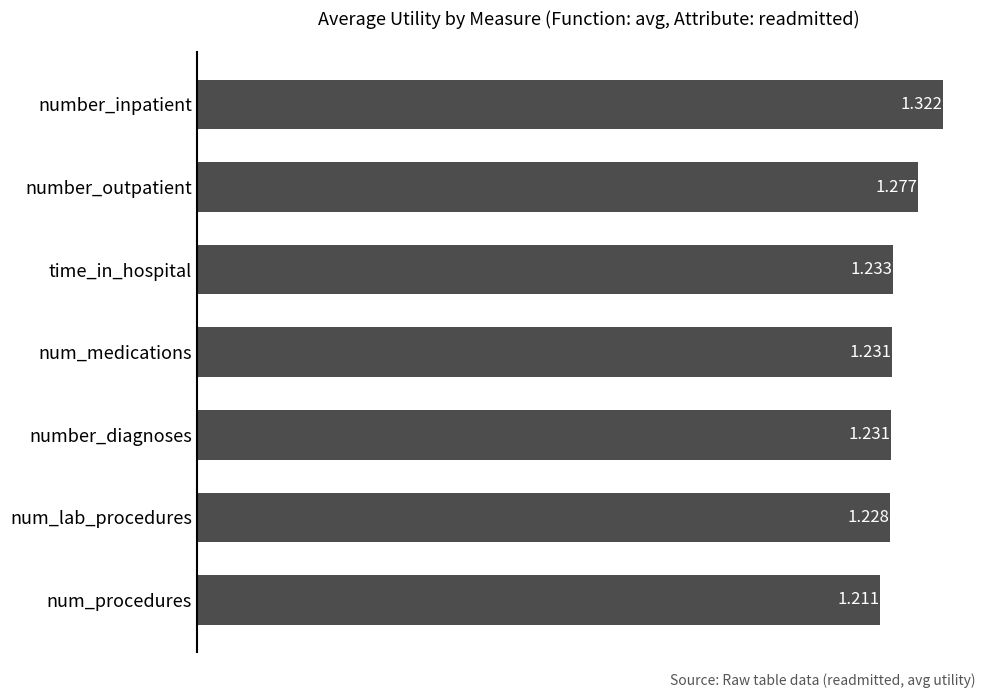

Where is the data nearest to the value 1?

num_procedures